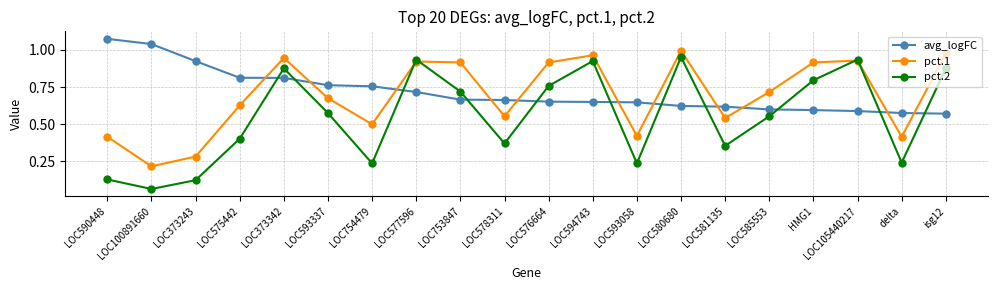

What is the label of the 17th point from the left?

HMG1